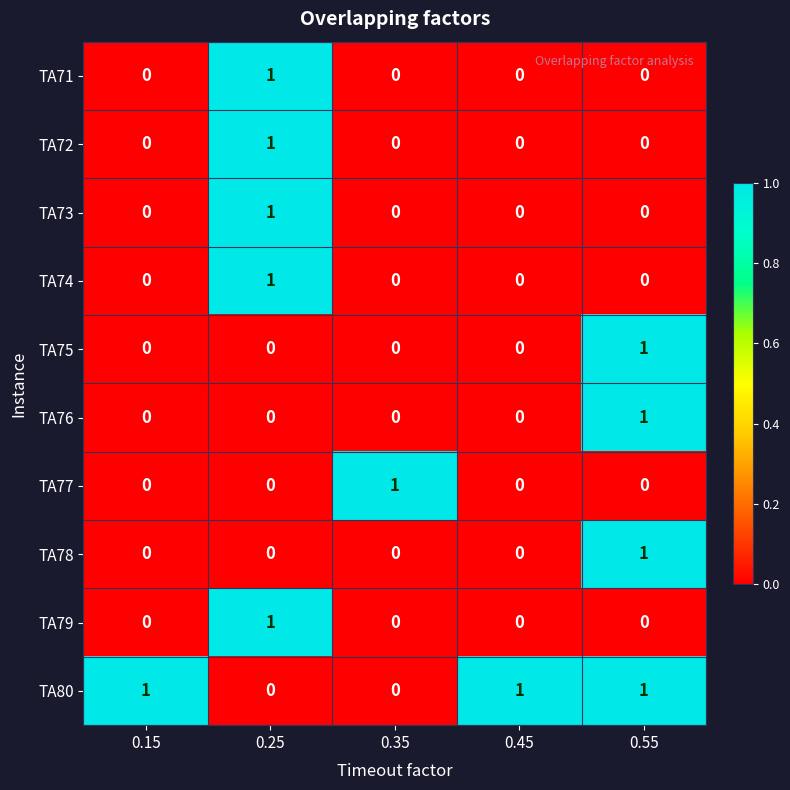

At which category is the sum across all series the highest?

0.25